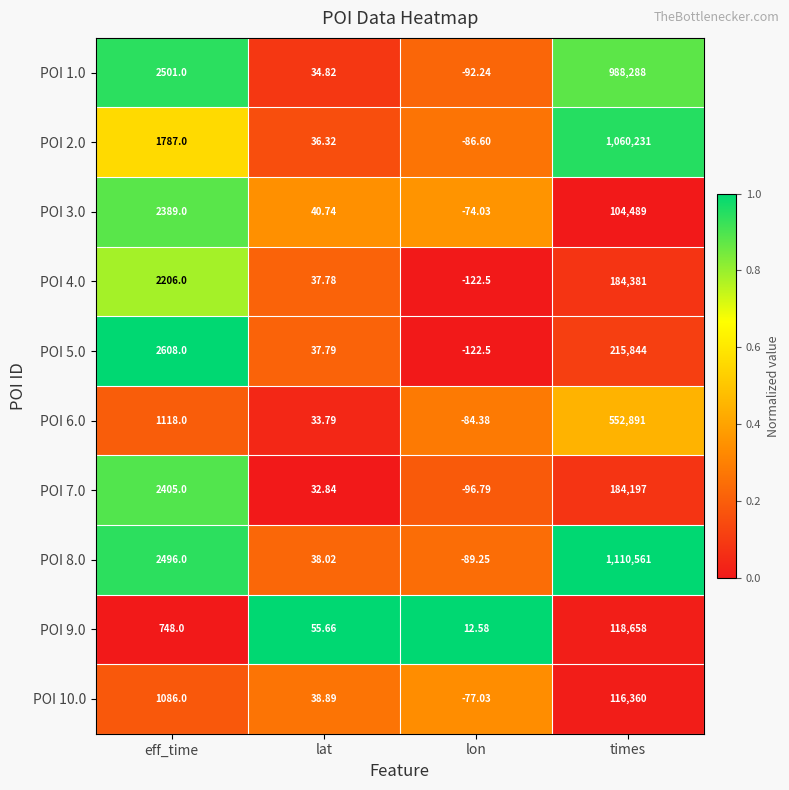

What is the total value across all series at times?

4635900.0